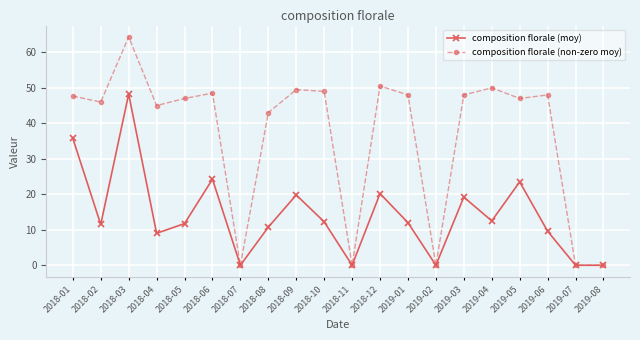

At which label does composition florale (moy) first exceed 12?

2018-01